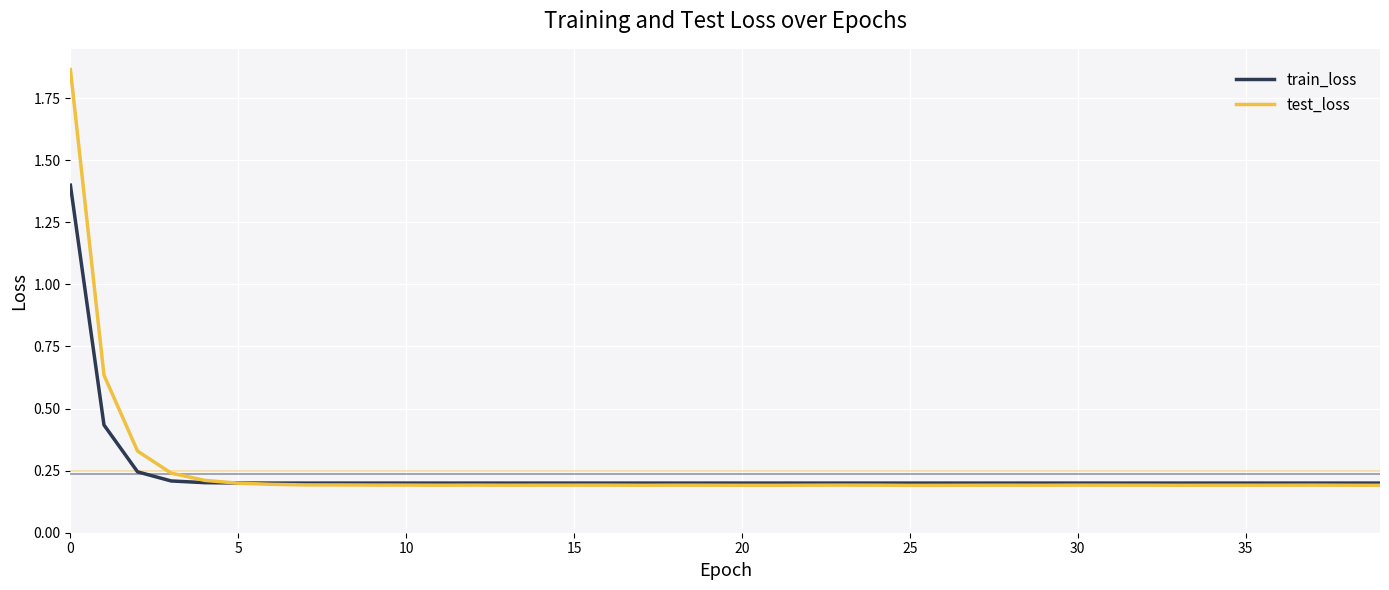

List the series in order of their peak value, highest first.

test_loss, train_loss